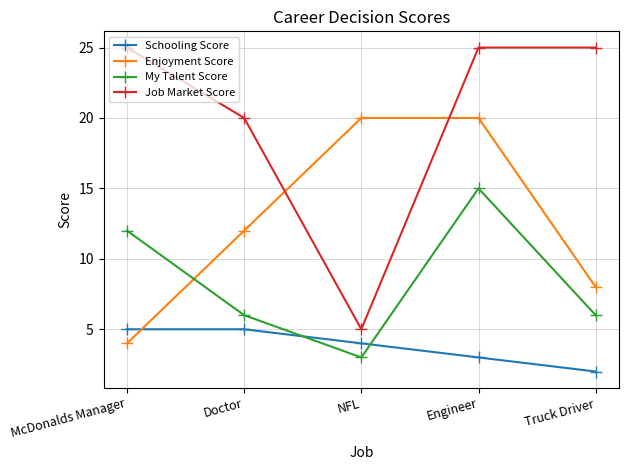

The Enjoyment Score series shows 20 at Engineer. True or false?

True